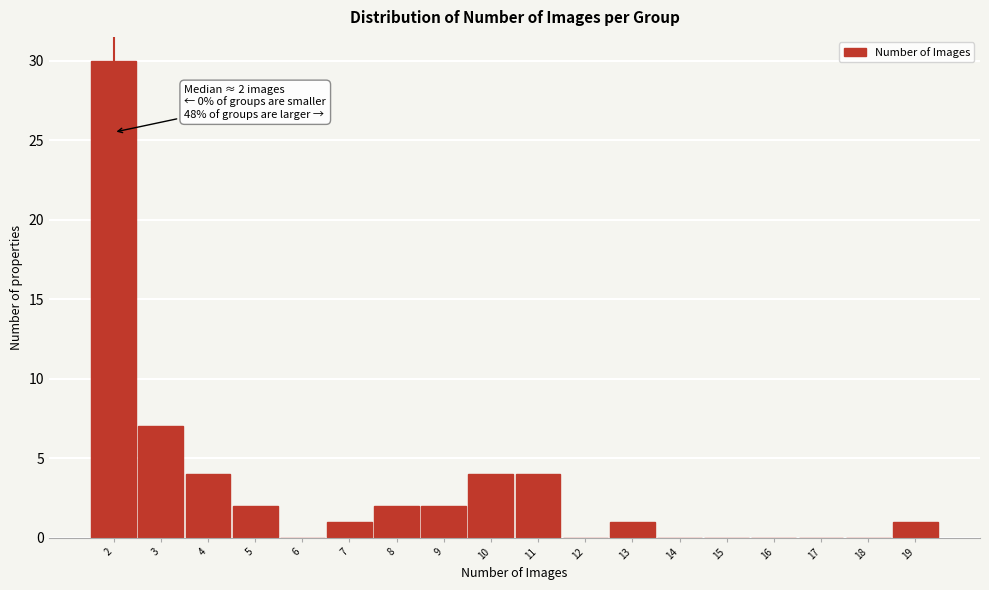

Over which range of the x-axis is the bar tallest?

1.5 to 2.5